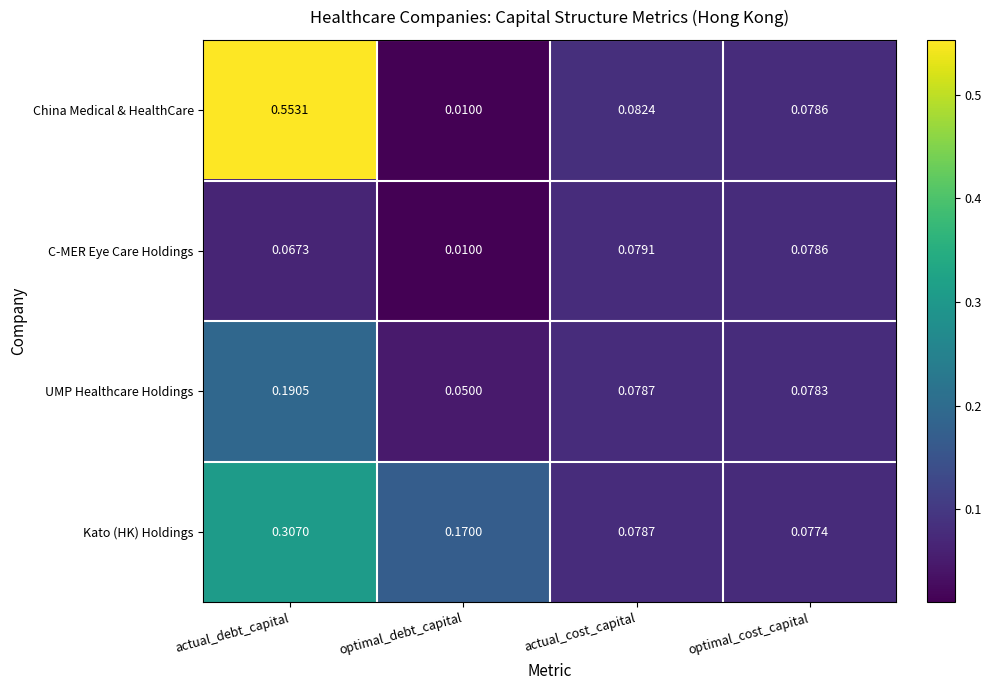

Between actual_cost_capital and optimal_cost_capital, which series saw the biggest shift?

China Medical & HealthCare